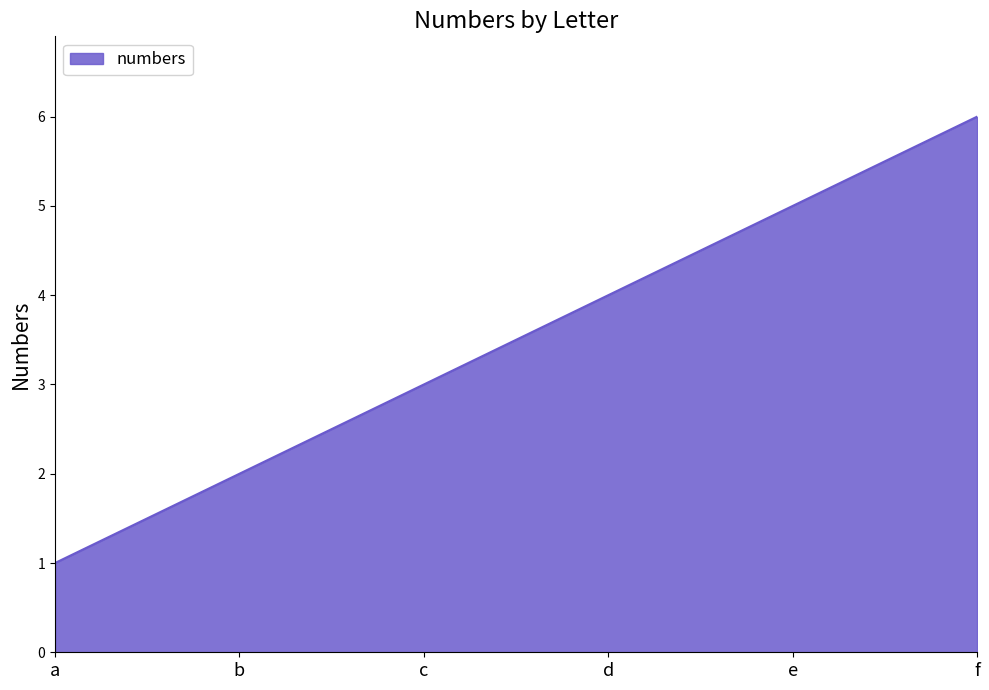

At which label is the value closest to 3?

c